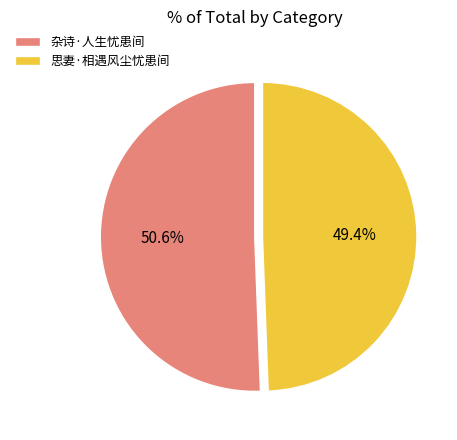

Approximately how many times larger is the value at 思妻·相遇风尘忧患间 compared to 杂诗·人生忧患间?

1.0